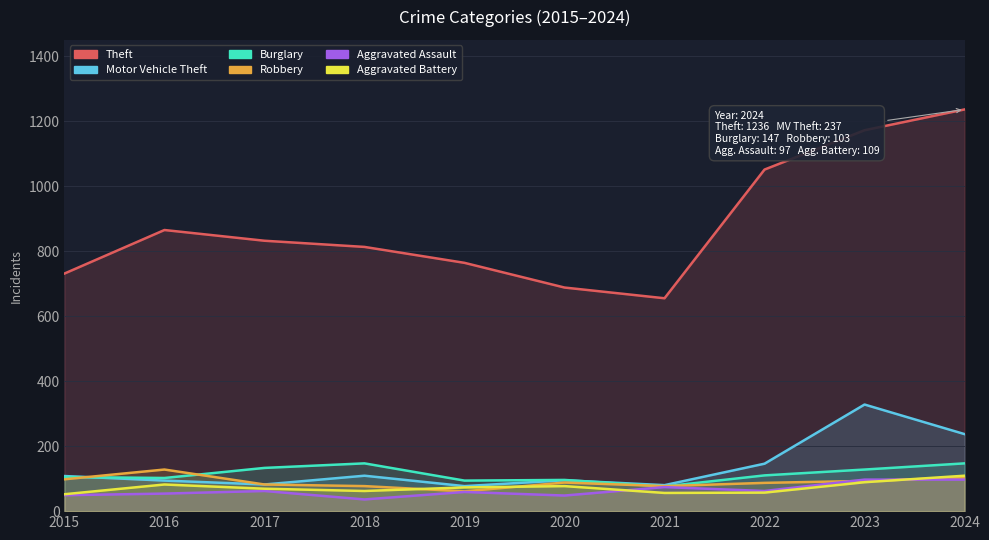

The Aggravated Battery series shows 78 at 2015. True or false?

False